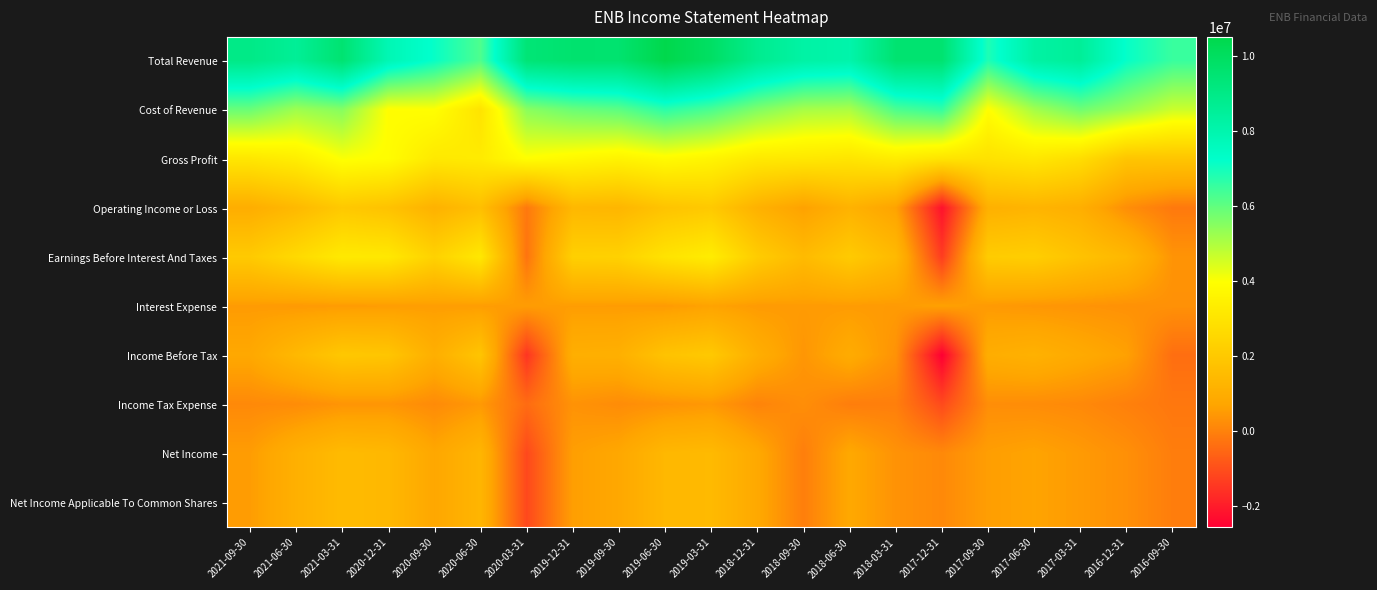

At which category is the sum across all series the highest?

2019-06-30